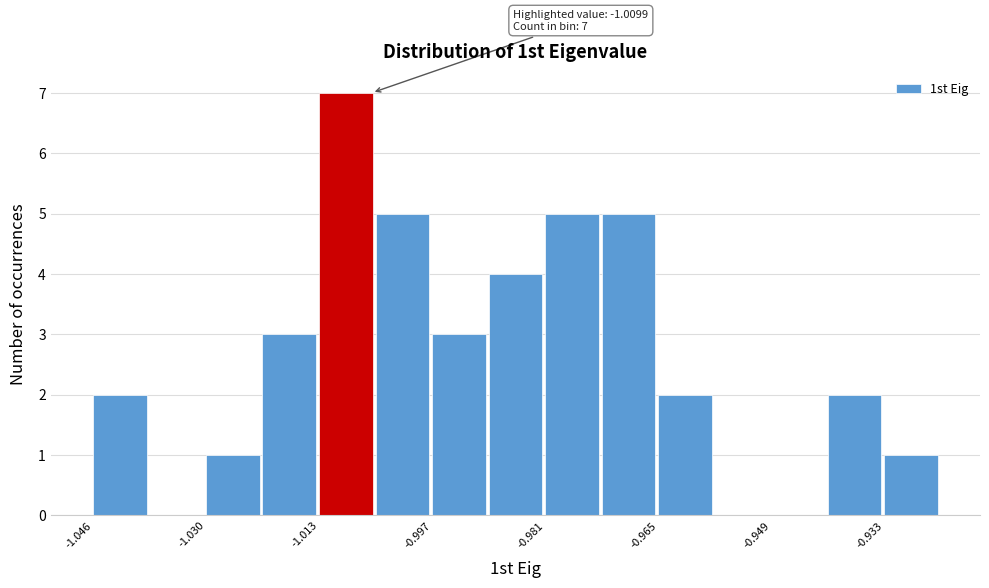

Which range on the x-axis has the tallest bar?

-1.014 to -1.006